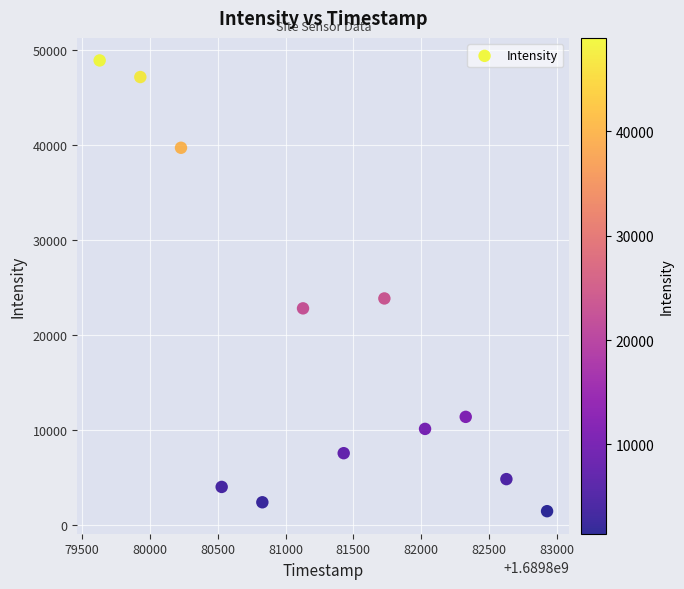

What Y value in the scatter plot is closest to 25198?

23866.5